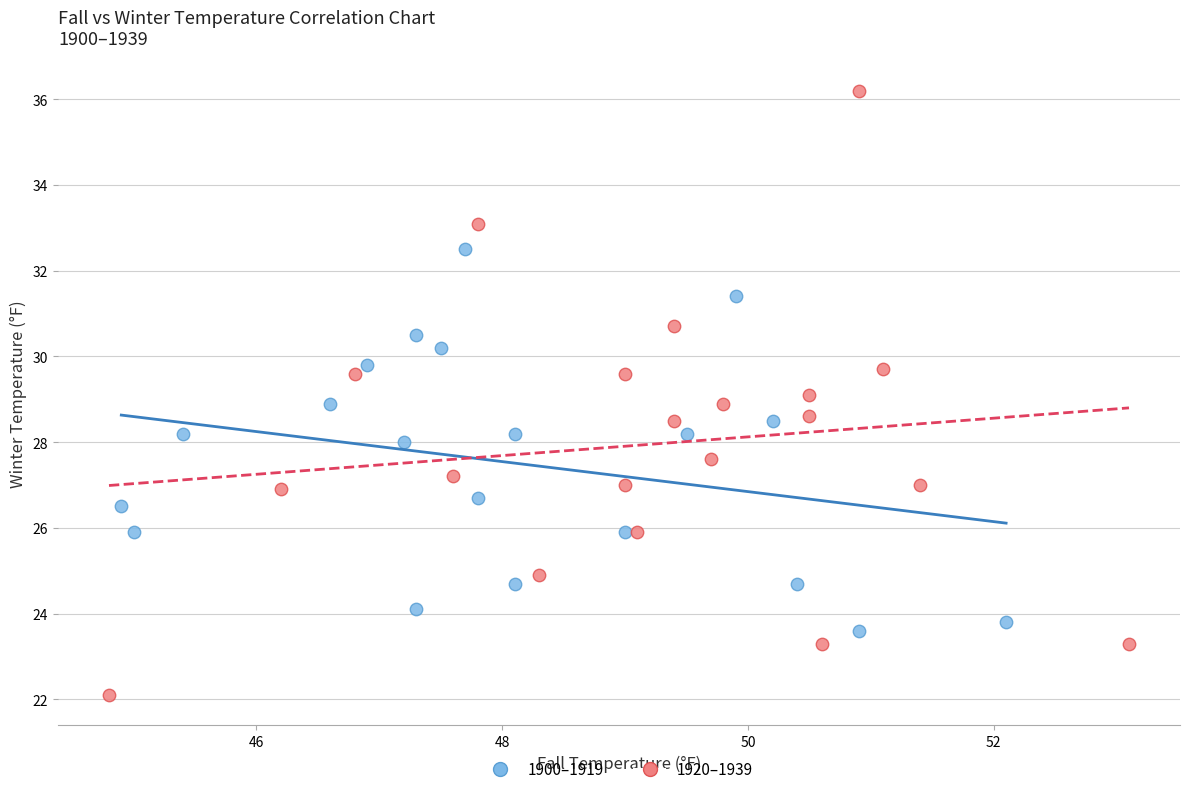

Which series reaches the maximum Y coordinate?

1920–1939